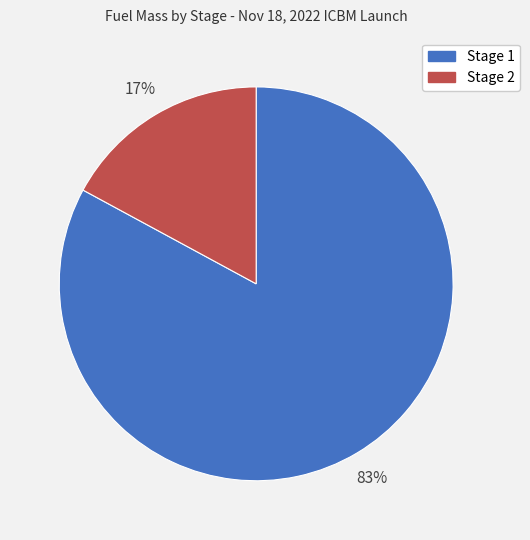

What is the smallest slice in the pie chart?

Stage 2